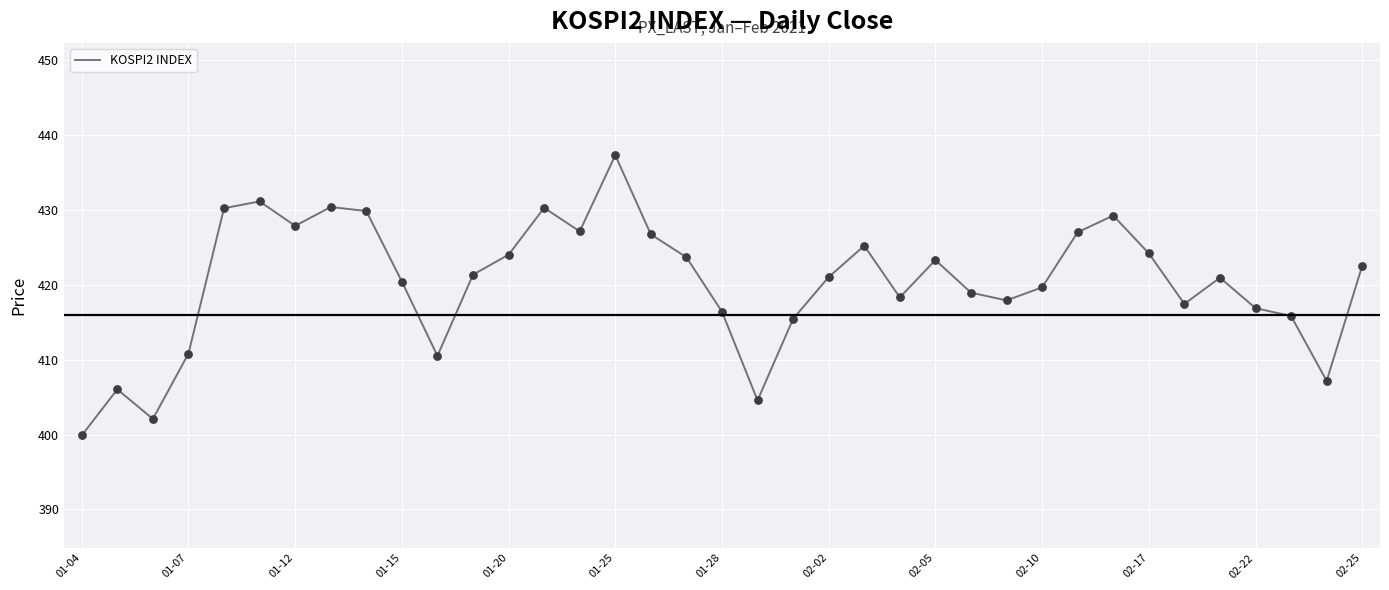

What is the difference between the maximum and minimum values?

37.4